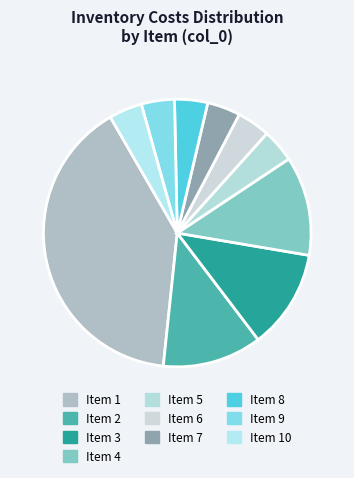

Which slice is the largest?

Item 1